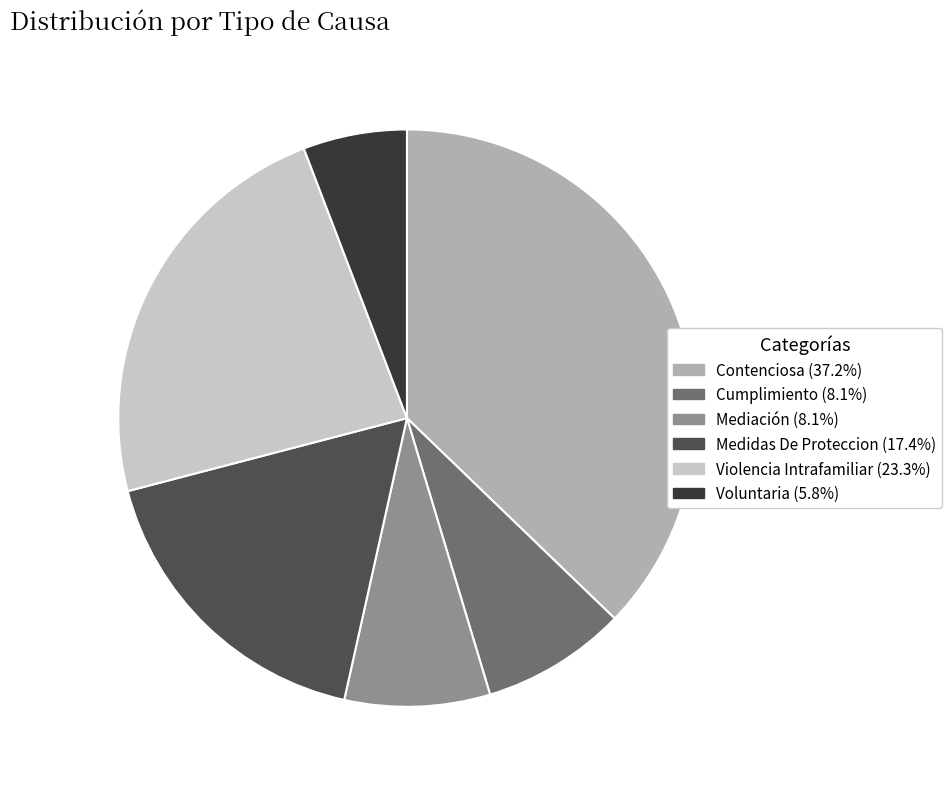

Approximately how many times larger is the value at Voluntaria compared to Medidas De Proteccion?

0.3